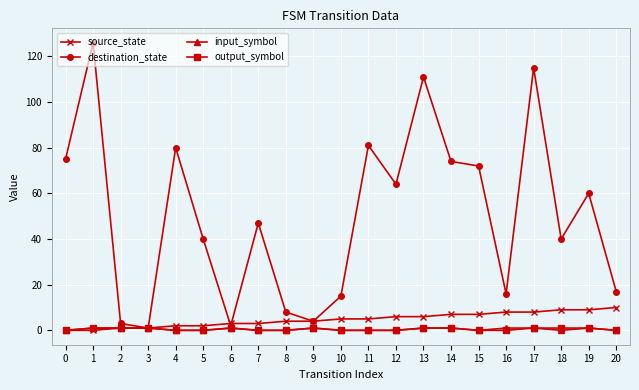

Reading left to right, list all the values displayed in this chart.

source_state: 0=0	1=0	2=1	3=1	4=2	5=2	6=3	7=3	8=4	9=4	10=5	11=5	12=6	13=6	14=7	15=7	16=8	17=8	18=9	19=9	20=10
destination_state: 0=75	1=126	2=3	3=1	4=80	5=40	6=2	7=47	8=8	9=4	10=15	11=81	12=64	13=111	14=74	15=72	16=16	17=115	18=40	19=60	20=17
input_symbol: 0=0	1=1	2=1	3=1	4=0	5=0	6=1	7=0	8=0	9=1	10=0	11=0	12=0	13=1	14=1	15=0	16=1	17=1	18=0	19=1	20=0
output_symbol: 0=0	1=1	2=1	3=1	4=0	5=0	6=1	7=0	8=0	9=1	10=0	11=0	12=0	13=1	14=1	15=0	16=0	17=1	18=1	19=1	20=0